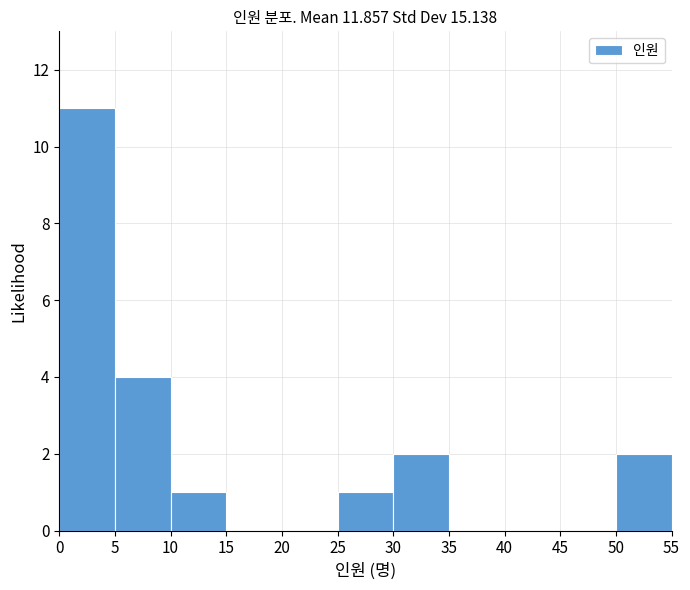

Which range on the x-axis has the tallest bar?

0 to 5